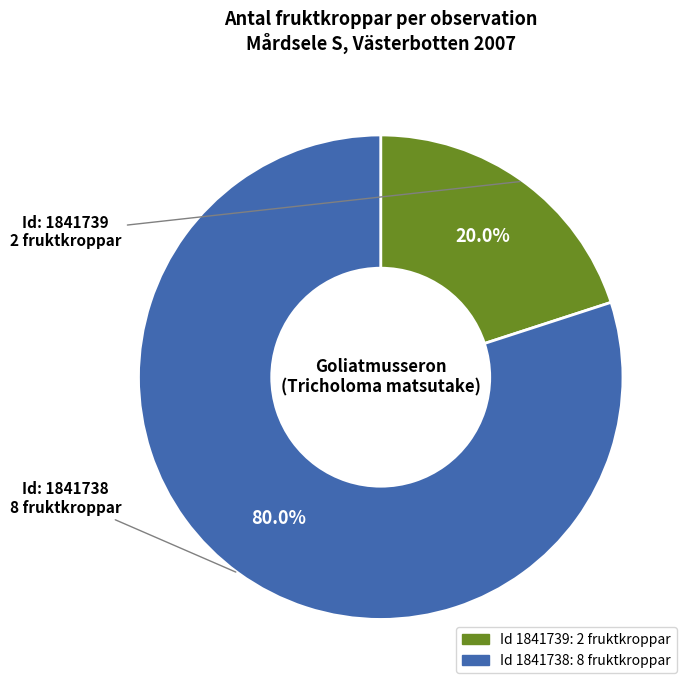

How many slices are in this pie chart?

2